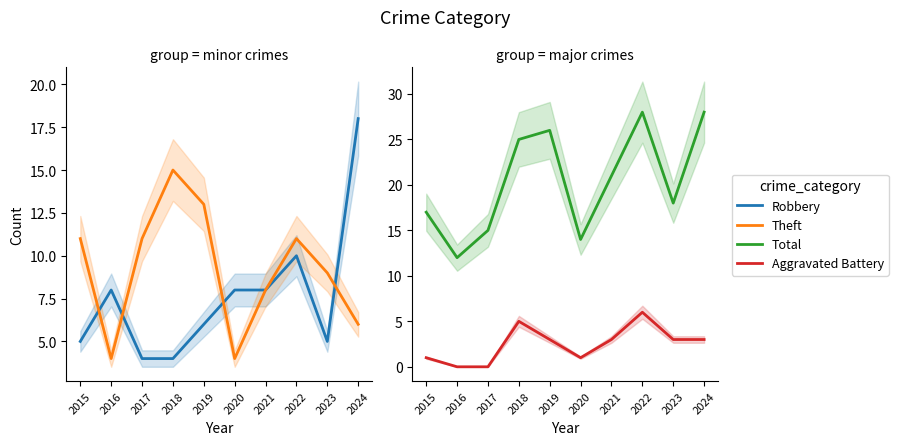

What is the total value across all series at 2016?

24